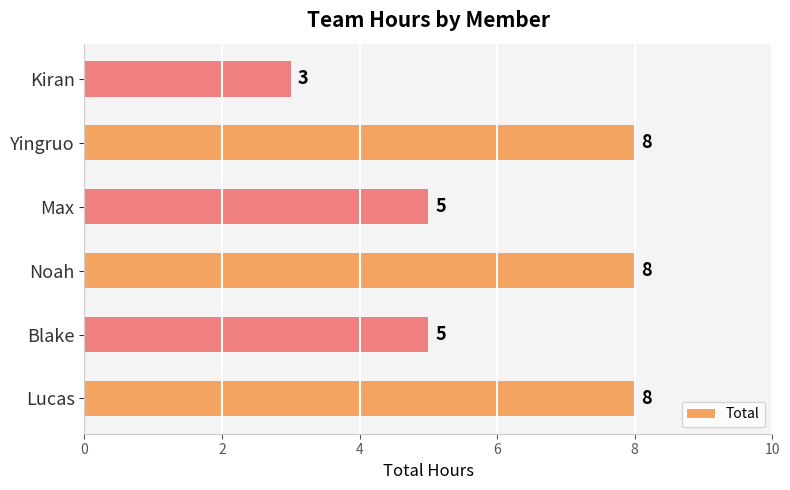

Between Yingruo and Blake, which is larger?

Yingruo